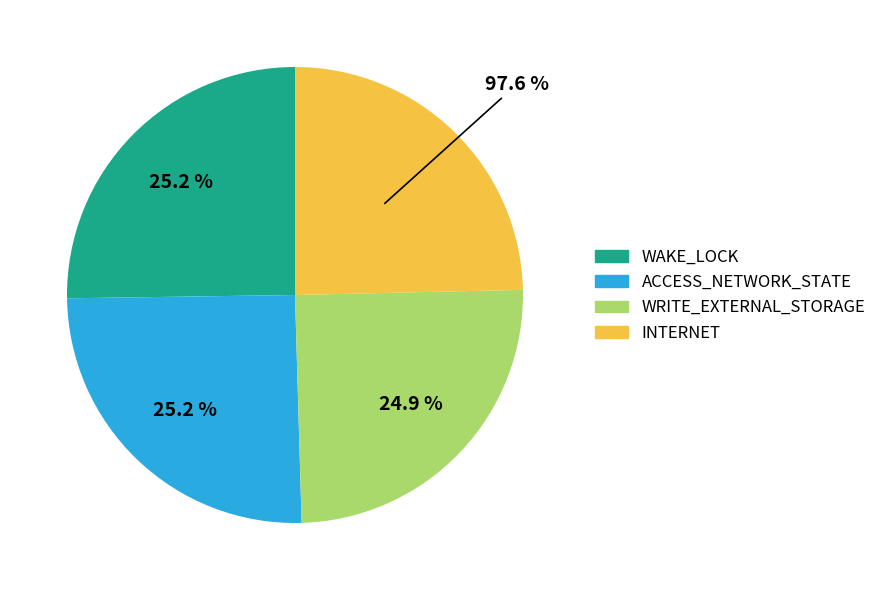

The INTERNET slice represents 25% of the pie. True or false?

True